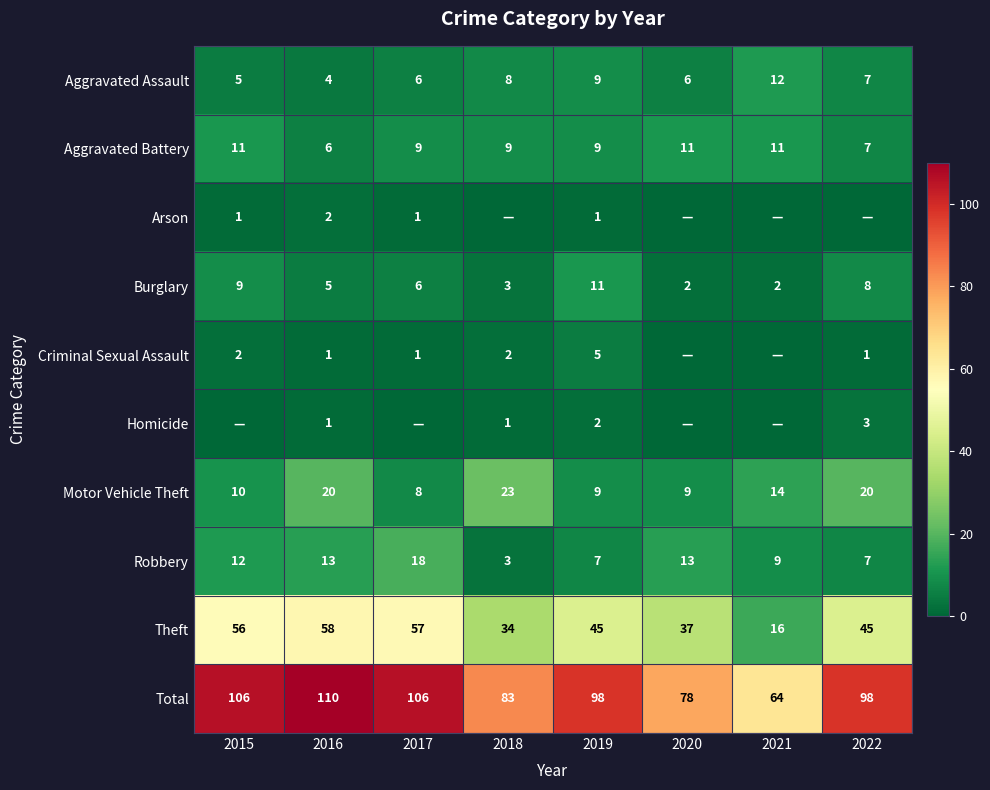

What is the spread (max minus min) of values at 2016?

109